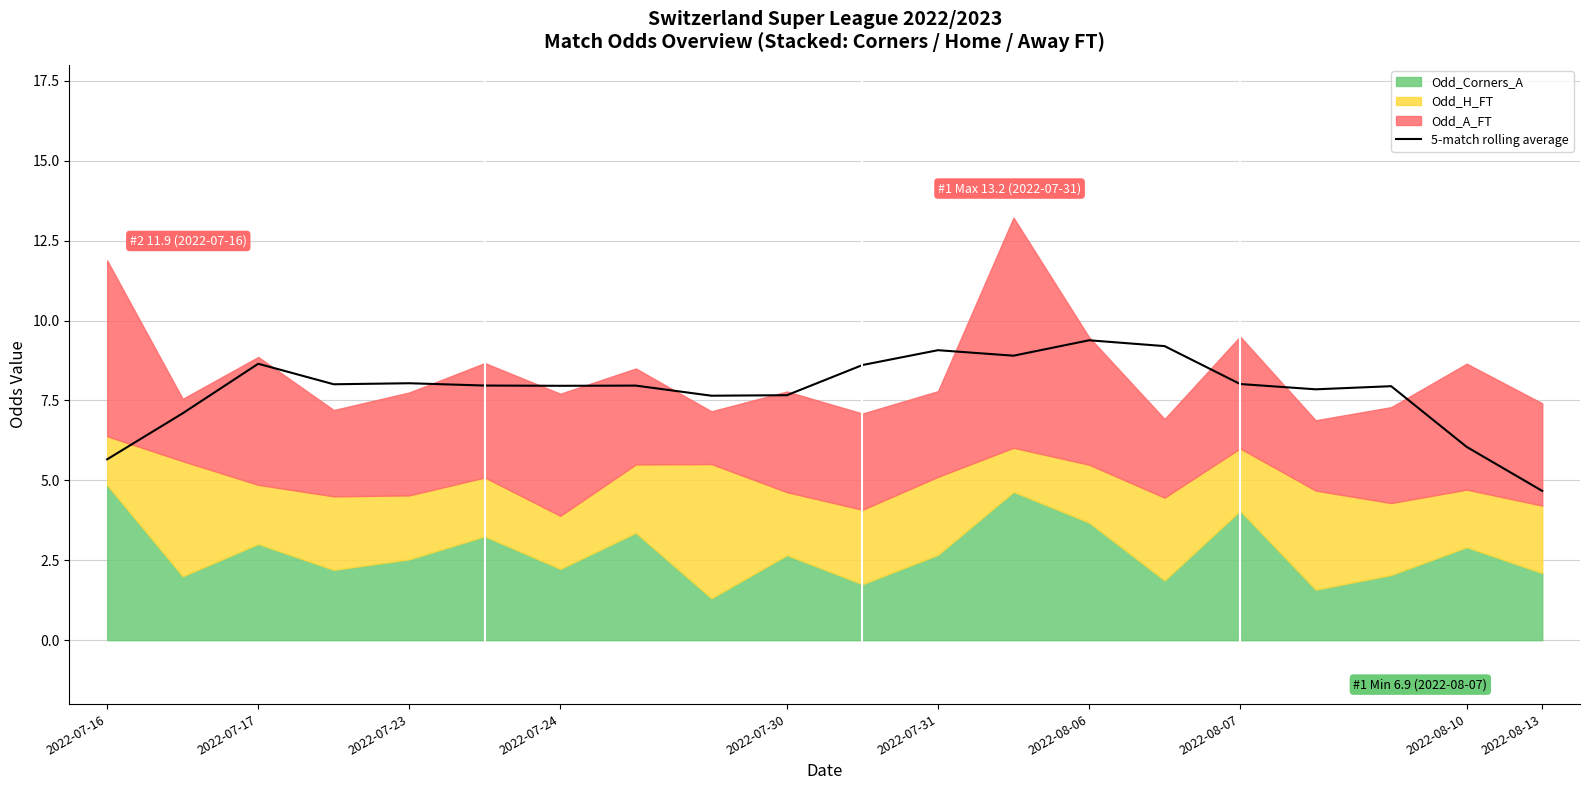

The chart shows a value of 5.7 at 2022-07-16. True or false?

True